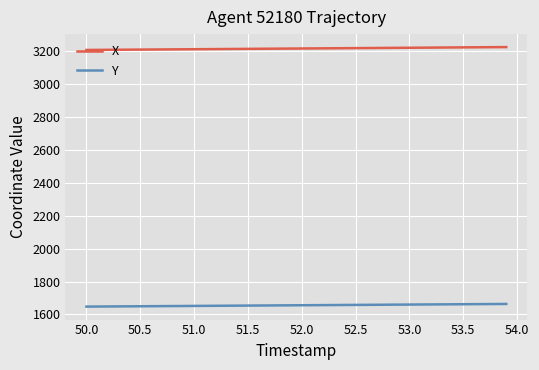

Which series has the largest total across all categories?

X